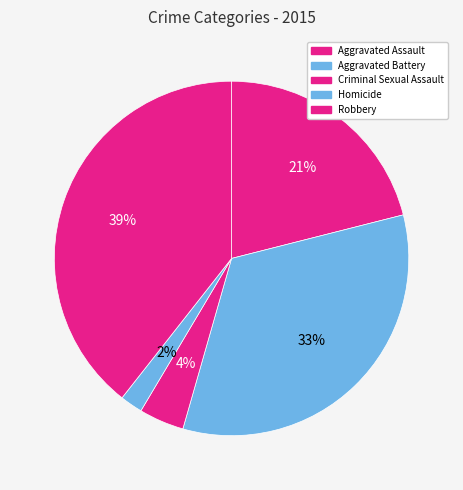

Which slice is the largest?

Robbery